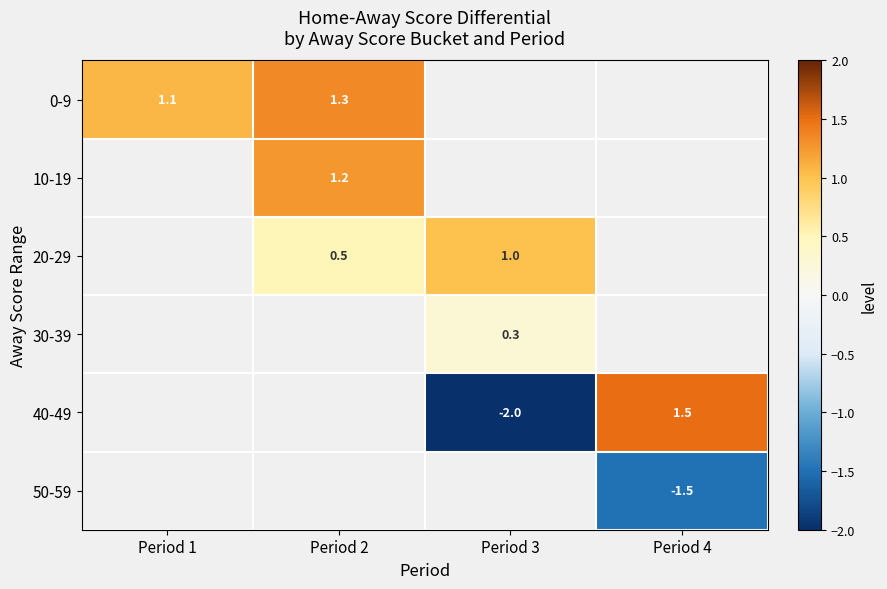

How many data points does each series have?

4